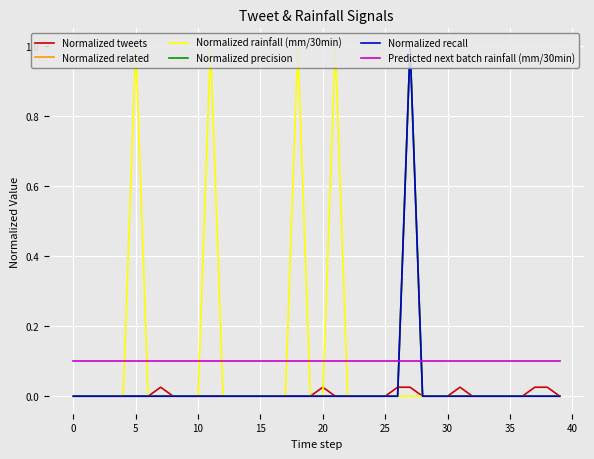

Reading left to right, list all the values displayed in this chart.

Normalized tweets: 0.0	0.0	0.0	0.0	0.0	0.0	0.0	0.0	0.0	0.0	0.0	0.0	0.0	0.0	0.0	0.0	0.0	0.0	0.0	0.0	0.0	0.0	0.0	0.0	0.0	0.0	0.0	0.0	0.0	0.0	0.0	0.0	0.0	0.0	0.0	0.0	0.0	0.0	0.0	0.0
Normalized related: 0.0	0.0	0.0	0.0	0.0	0.0	0.0	0.0	0.0	0.0	0.0	0.0	0.0	0.0	0.0	0.0	0.0	0.0	0.0	0.0	0.0	0.0	0.0	0.0	0.0	0.0	0.0	1.0	0.0	0.0	0.0	0.0	0.0	0.0	0.0	0.0	0.0	0.0	0.0	0.0
Normalized rainfall (mm/30min): 0.0	0.0	0.0	0.0	0.0	1.0	0.0	0.0	0.0	0.0	0.0	1.0	0.0	0.0	0.0	0.0	0.0	0.0	1.0	0.0	0.0	1.0	0.0	0.0	0.0	0.0	0.0	0.0	0.0	0.0	0.0	0.0	0.0	0.0	0.0	0.0	0.0	0.0	0.0	0.0
Normalized precision: 0.0	0.0	0.0	0.0	0.0	0.0	0.0	0.0	0.0	0.0	0.0	0.0	0.0	0.0	0.0	0.0	0.0	0.0	0.0	0.0	0.0	0.0	0.0	0.0	0.0	0.0	0.0	1.0	0.0	0.0	0.0	0.0	0.0	0.0	0.0	0.0	0.0	0.0	0.0	0.0
Normalized recall: 0.0	0.0	0.0	0.0	0.0	0.0	0.0	0.0	0.0	0.0	0.0	0.0	0.0	0.0	0.0	0.0	0.0	0.0	0.0	0.0	0.0	0.0	0.0	0.0	0.0	0.0	0.0	1.0	0.0	0.0	0.0	0.0	0.0	0.0	0.0	0.0	0.0	0.0	0.0	0.0
Predicted next batch rainfall (mm/30min): 0.1	0.1	0.1	0.1	0.1	0.1	0.1	0.1	0.1	0.1	0.1	0.1	0.1	0.1	0.1	0.1	0.1	0.1	0.1	0.1	0.1	0.1	0.1	0.1	0.1	0.1	0.1	0.1	0.1	0.1	0.1	0.1	0.1	0.1	0.1	0.1	0.1	0.1	0.1	0.1